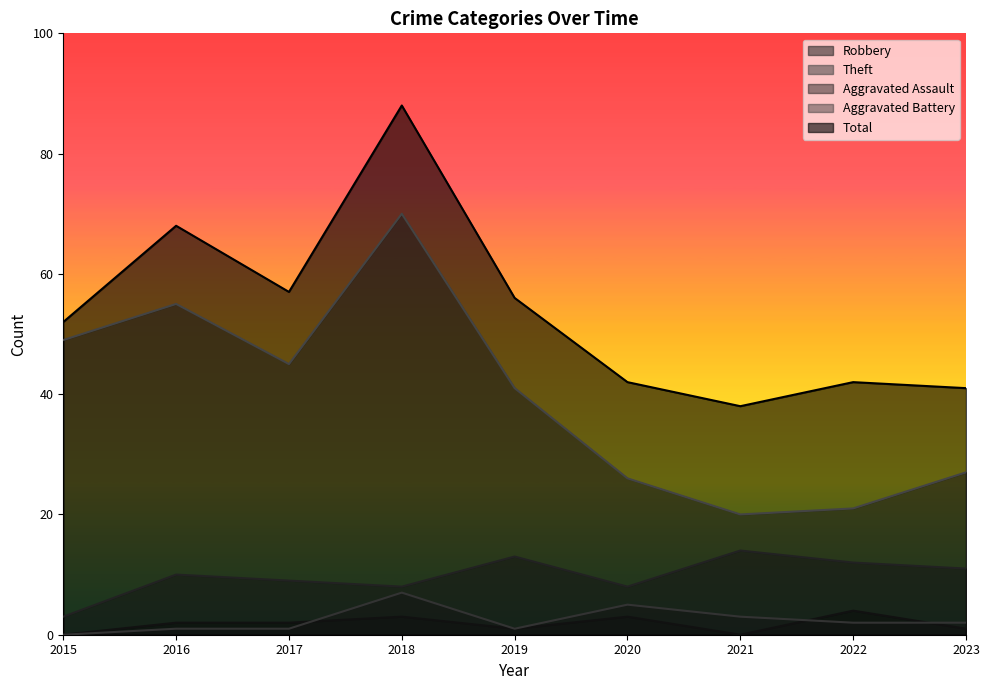

True or false: Aggravated Assault and Robbery cross at least once.

False